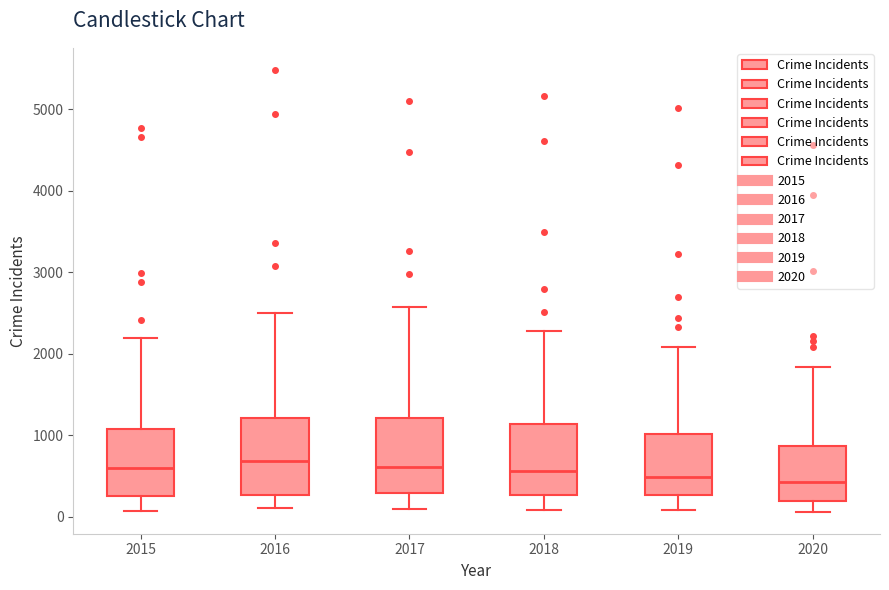

Where does the median line of the box at x = 2019 sit on the y-axis? The values are not printed on the chart, so give them approximately, as read against the axis.

500